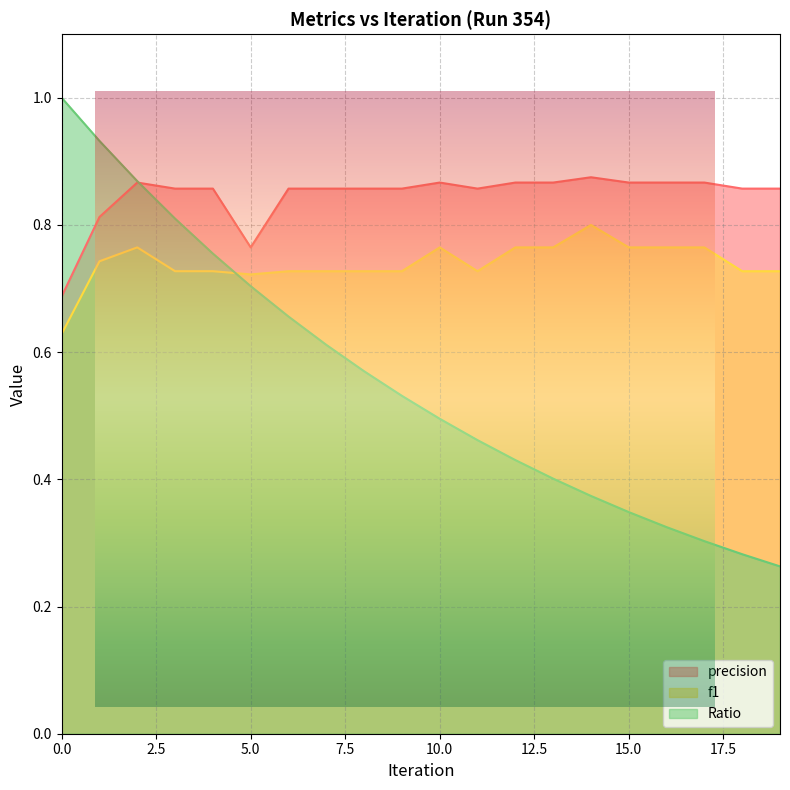

How many categories are shown in the chart?

20